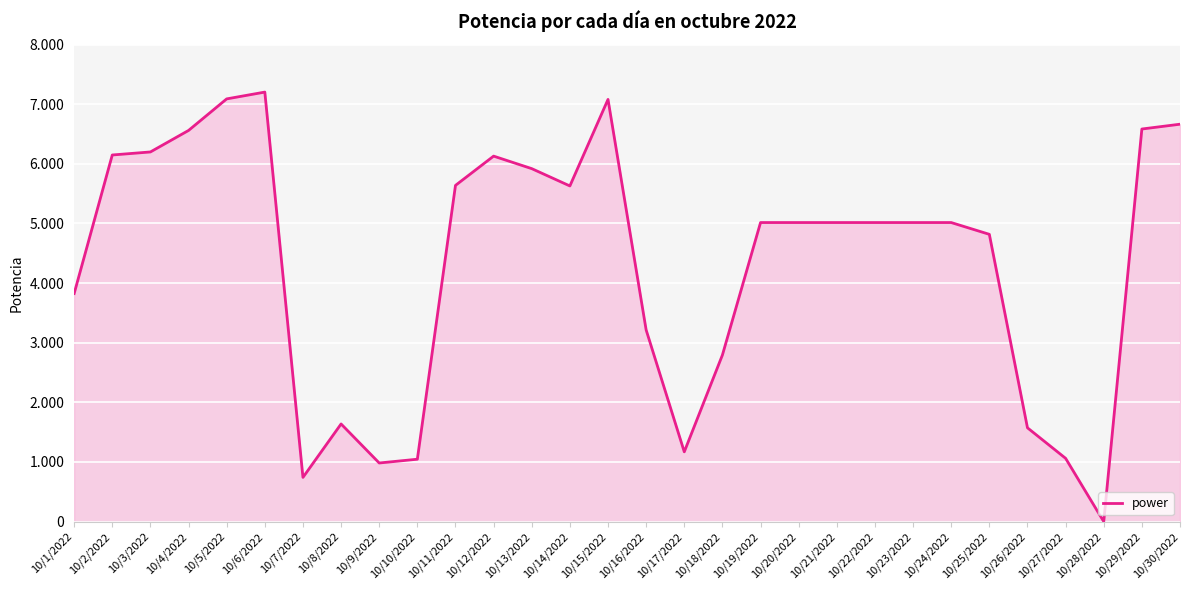

Does the chart have visible grid lines?

Yes